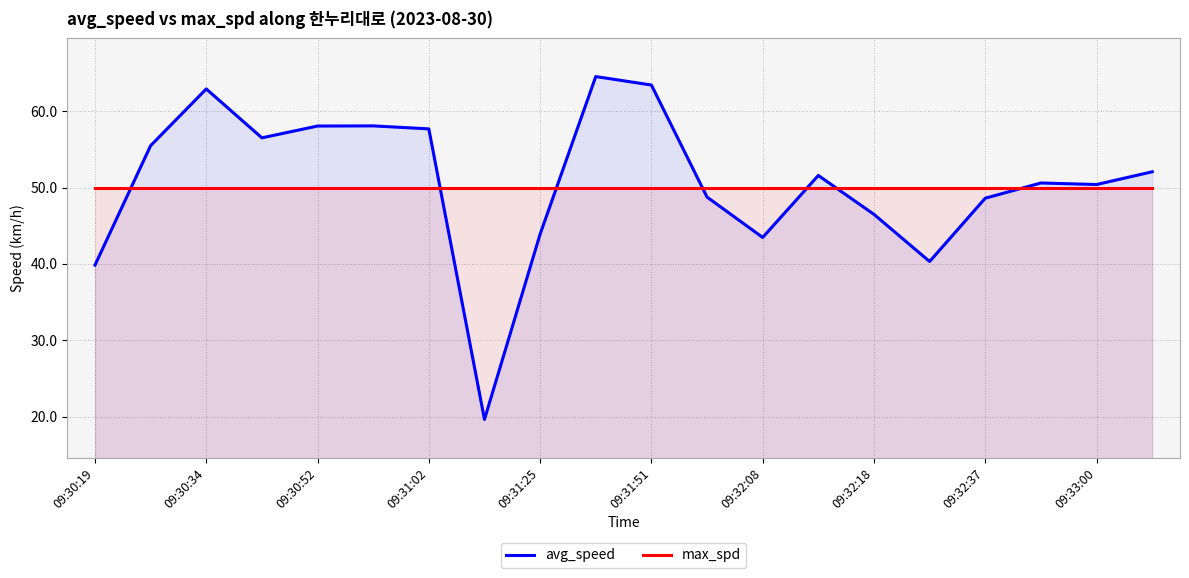

The max_spd series shows 50.0 at 09:32:37. True or false?

True